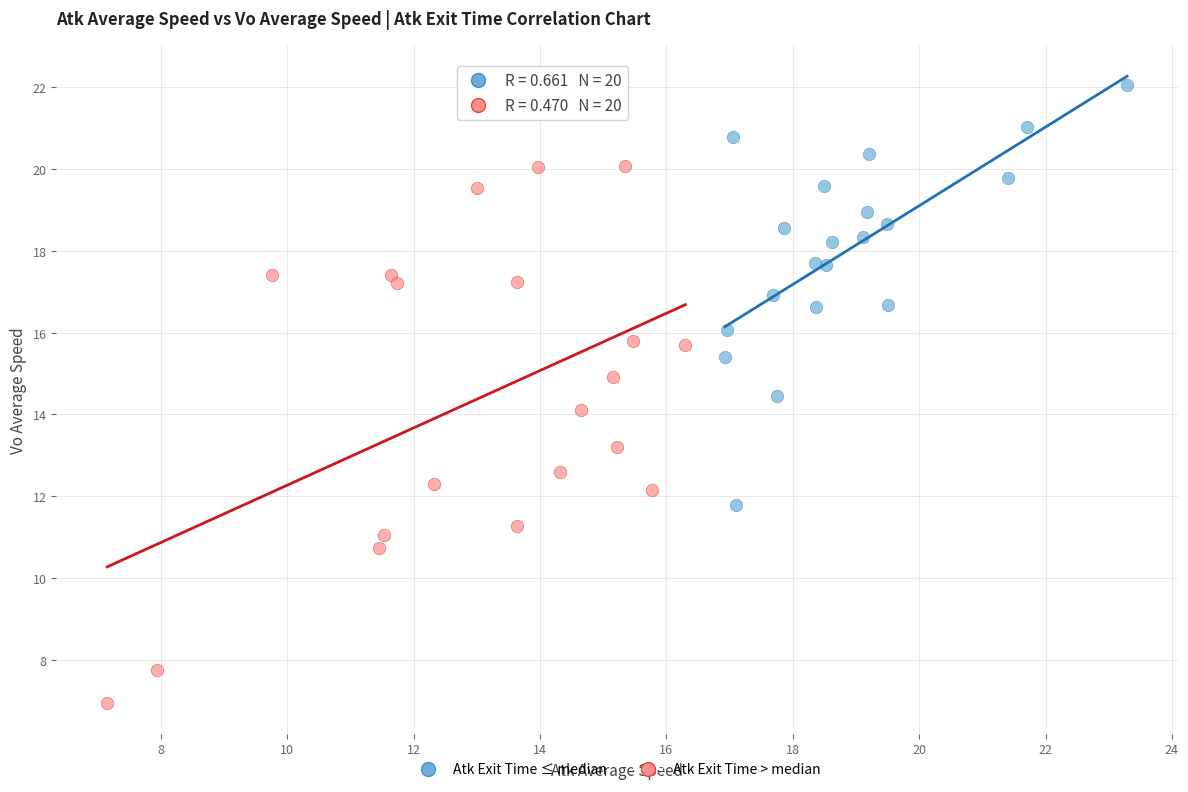

Which series contains the lowest Y value?

Atk Exit Time > median